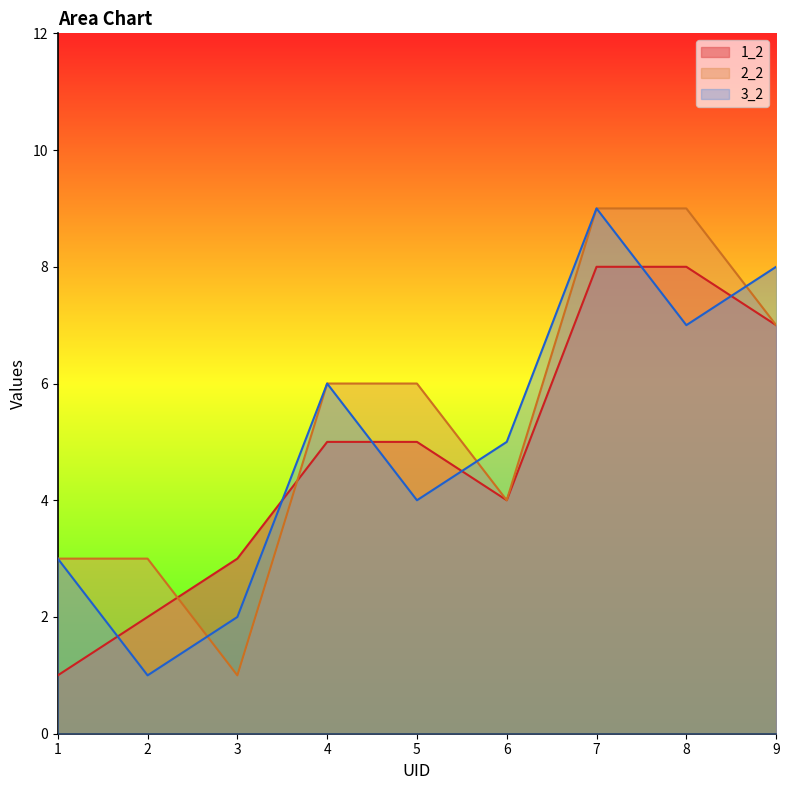

Reading left to right, extract all data points from this chart.

1_2: 1=1	2=2	3=3	4=5	5=5	6=4	7=8	8=8	9=7
2_2: 1=3	2=3	3=1	4=6	5=6	6=4	7=9	8=9	9=7
3_2: 1=3	2=1	3=2	4=6	5=4	6=5	7=9	8=7	9=8